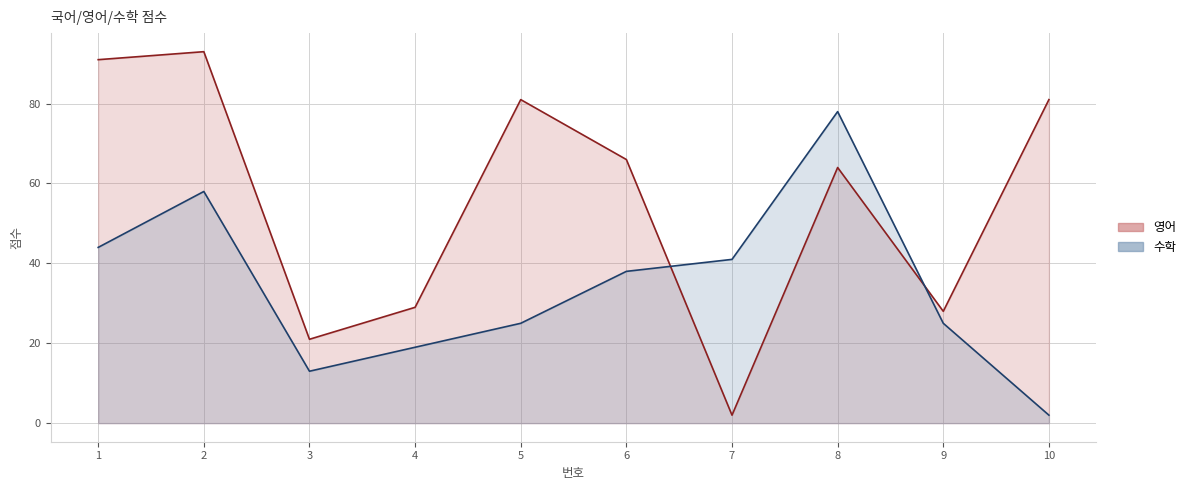

Reading right to left, what are all the values shown in this chart?

영어: 81	28	64	2	66	81	29	21	93	91
수학: 2	25	78	41	38	25	19	13	58	44